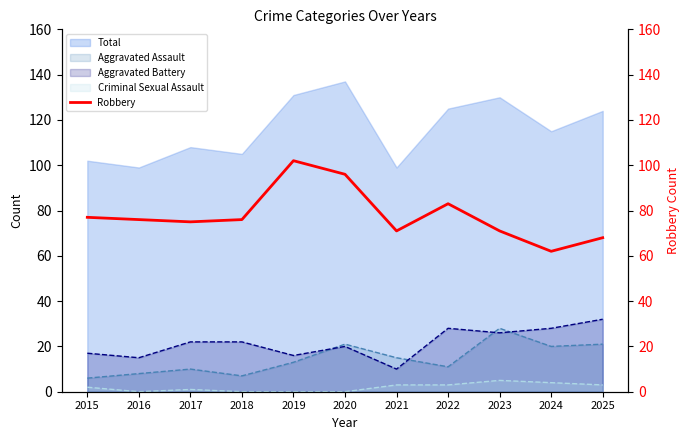

True or false: Criminal Sexual Assault and Aggravated Assault cross at least once.

False